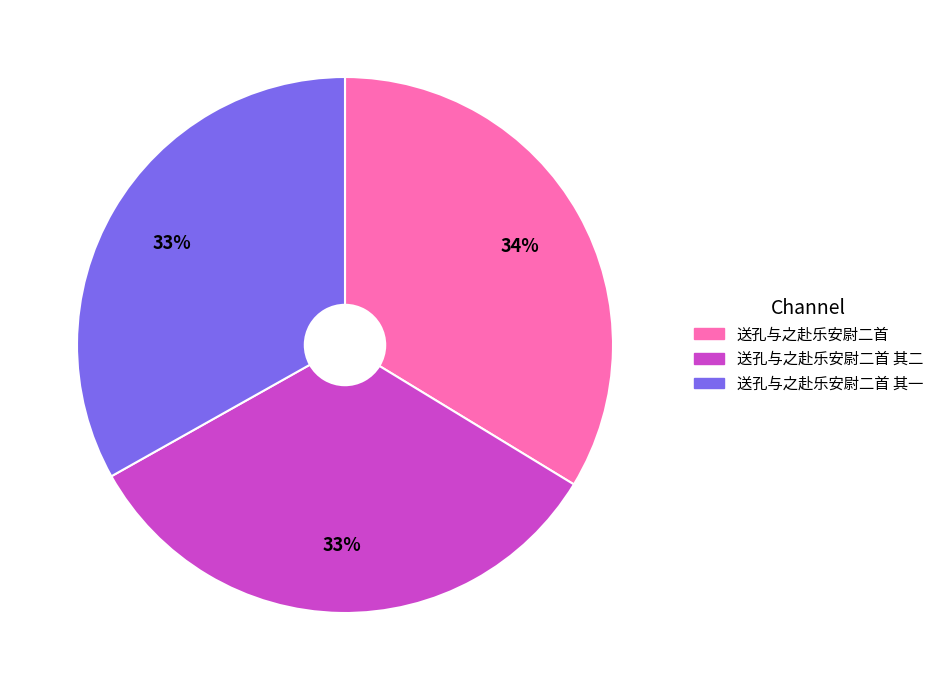

To the nearest percent, what is the average slice percentage?

33%